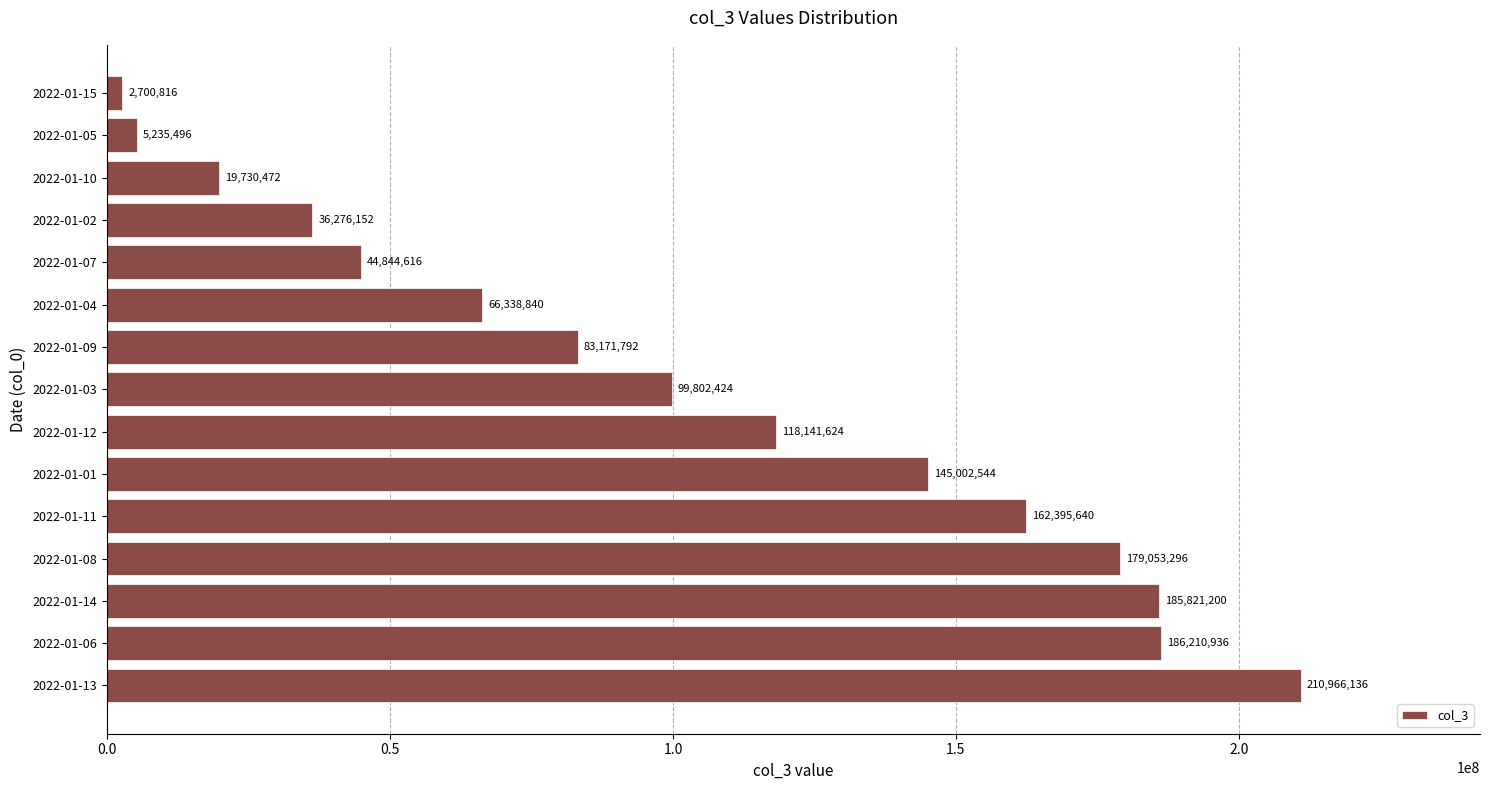

What is the change in value from 2022-01-11 to 2022-01-04?

-96056800